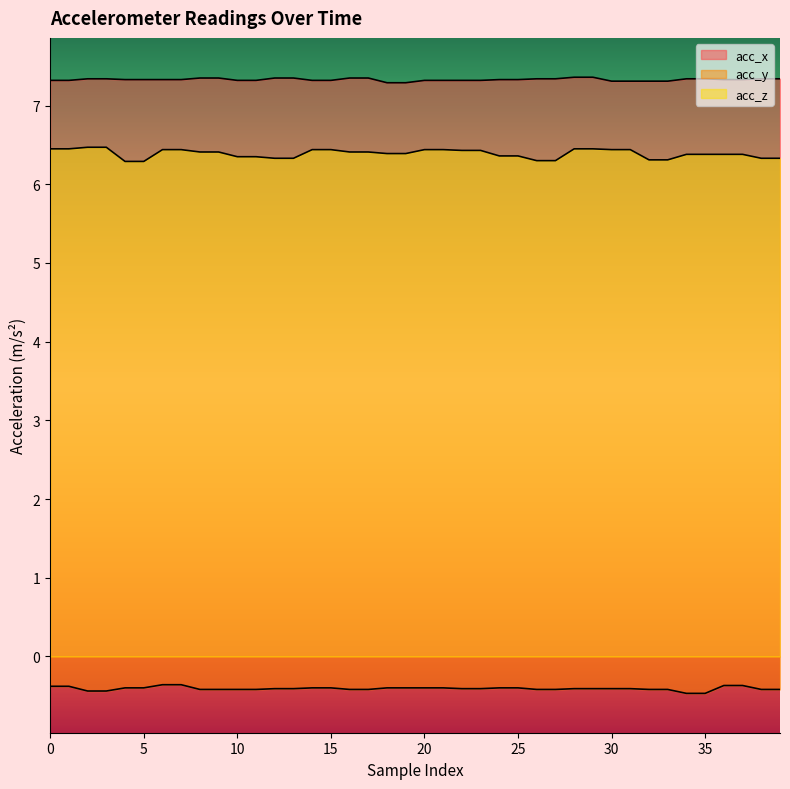

Reading left to right, list all the values displayed in this chart.

acc_x: 0=7.3	1=7.3	2=7.3	3=7.3	4=7.3	5=7.3	6=7.3	7=7.3	8=7.3	9=7.3	10=7.3	11=7.3	12=7.3	13=7.3	14=7.3	15=7.3	16=7.3	17=7.3	18=7.3	19=7.3	20=7.3	21=7.3	22=7.3	23=7.3	24=7.3	25=7.3	26=7.3	27=7.3	28=7.4	29=7.4	30=7.3	31=7.3	32=7.3	33=7.3	34=7.3	35=7.3	36=7.3	37=7.3	38=7.3	39=7.3
acc_y: 0=-0.4	1=-0.4	2=-0.4	3=-0.4	4=-0.4	5=-0.4	6=-0.4	7=-0.4	8=-0.4	9=-0.4	10=-0.4	11=-0.4	12=-0.4	13=-0.4	14=-0.4	15=-0.4	16=-0.4	17=-0.4	18=-0.4	19=-0.4	20=-0.4	21=-0.4	22=-0.4	23=-0.4	24=-0.4	25=-0.4	26=-0.4	27=-0.4	28=-0.4	29=-0.4	30=-0.4	31=-0.4	32=-0.4	33=-0.4	34=-0.5	35=-0.5	36=-0.4	37=-0.4	38=-0.4	39=-0.4
acc_z: 0=6.5	1=6.5	2=6.5	3=6.5	4=6.3	5=6.3	6=6.4	7=6.4	8=6.4	9=6.4	10=6.3	11=6.3	12=6.3	13=6.3	14=6.4	15=6.4	16=6.4	17=6.4	18=6.4	19=6.4	20=6.4	21=6.4	22=6.4	23=6.4	24=6.4	25=6.4	26=6.3	27=6.3	28=6.5	29=6.5	30=6.4	31=6.4	32=6.3	33=6.3	34=6.4	35=6.4	36=6.4	37=6.4	38=6.3	39=6.3